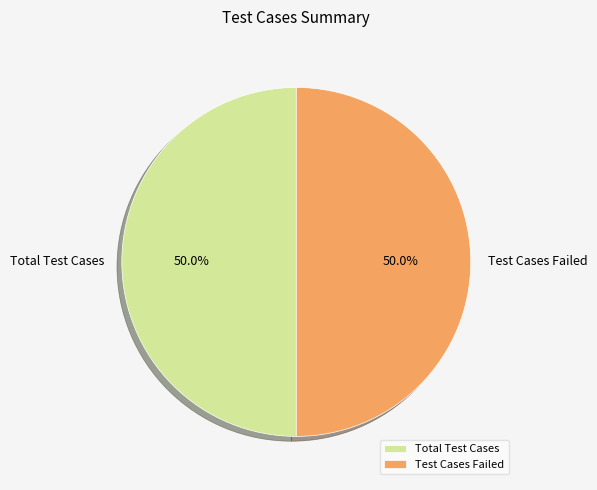

To the nearest percent, what percentage of the pie is Total Test Cases?

50%